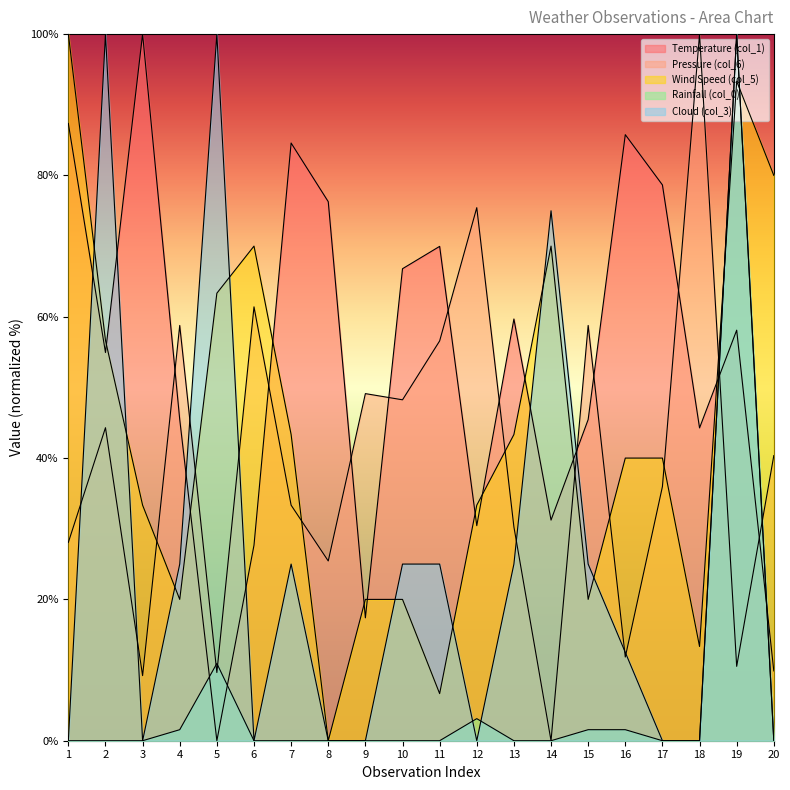

Reading right to left, what are all the values shown in this chart?

Temperature (col_1): 20=9.9	19=58.1	18=44.3	17=78.7	16=85.8	15=45.5	14=31.2	13=59.7	12=30.4	11=70.0	10=66.8	9=17.4	8=76.3	7=84.6	6=27.7	5=0.0	4=45.5	3=100.0	2=54.9	1=87.4
Pressure (col_6): 20=40.4	19=10.5	18=100.0	17=36.0	16=11.8	15=58.8	14=0.0	13=30.3	12=75.4	11=56.6	10=48.2	9=49.1	8=25.4	7=33.3	6=61.4	5=9.6	4=58.8	3=9.2	2=44.3	1=28.1
Wind Speed (col_5): 20=80.0	19=93.3	18=13.3	17=40.0	16=40.0	15=20.0	14=70.0	13=43.3	12=33.3	11=6.7	10=20.0	9=20.0	8=0.0	7=43.3	6=70.0	5=63.3	4=20.0	3=33.3	2=56.7	1=100.0
Rainfall (col_0): 20=0.0	19=100.0	18=0.0	17=0.0	16=1.6	15=1.6	14=0.0	13=0.0	12=3.1	11=0.0	10=0.0	9=0.0	8=0.0	7=0.0	6=0.0	5=10.9	4=1.6	3=0.0	2=0.0	1=0.0
Cloud (col_3): 20=0.0	19=100.0	18=0.0	17=0.0	16=12.5	15=25.0	14=75.0	13=25.0	12=0.0	11=25.0	10=25.0	9=0.0	8=0.0	7=25.0	6=0.0	5=100.0	4=25.0	3=0.0	2=100.0	1=0.0